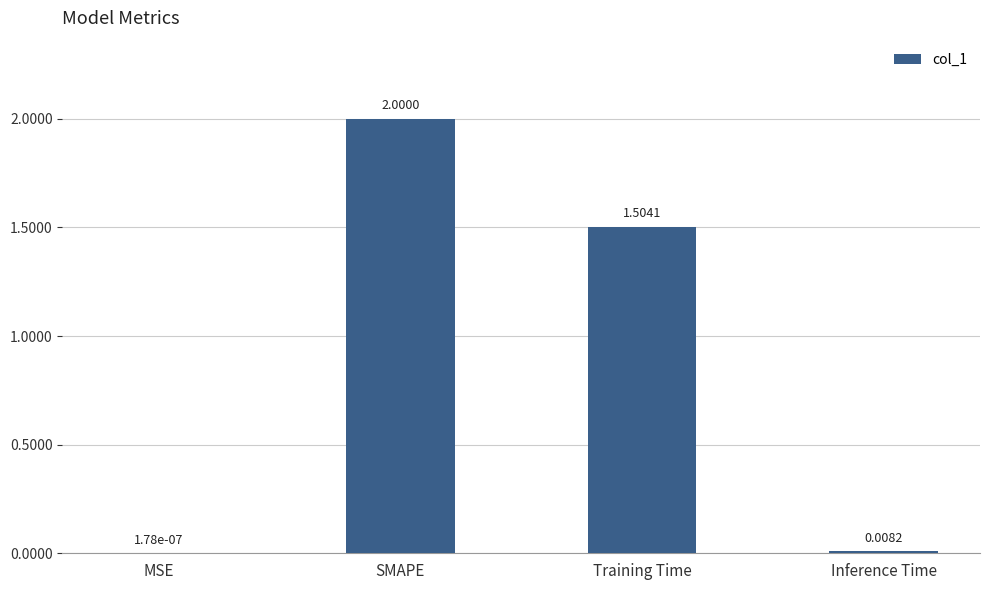

Which has a higher value, MSE or Training Time?

Training Time